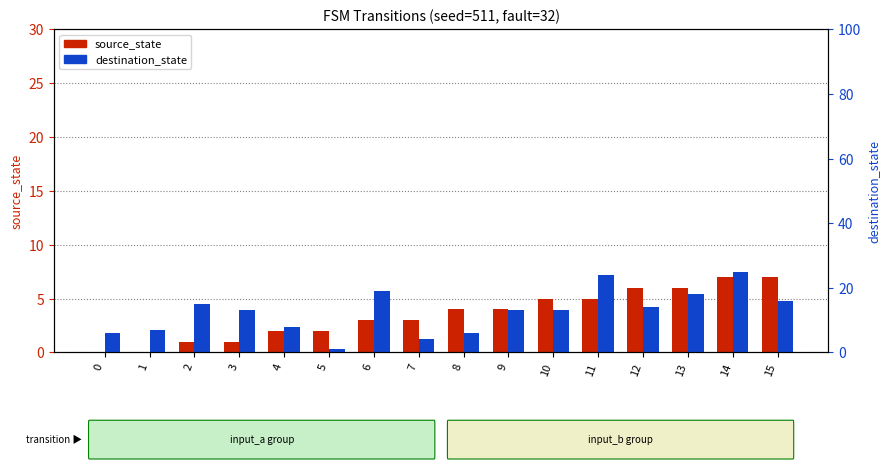

How many data points in source_state are less than 4?

8